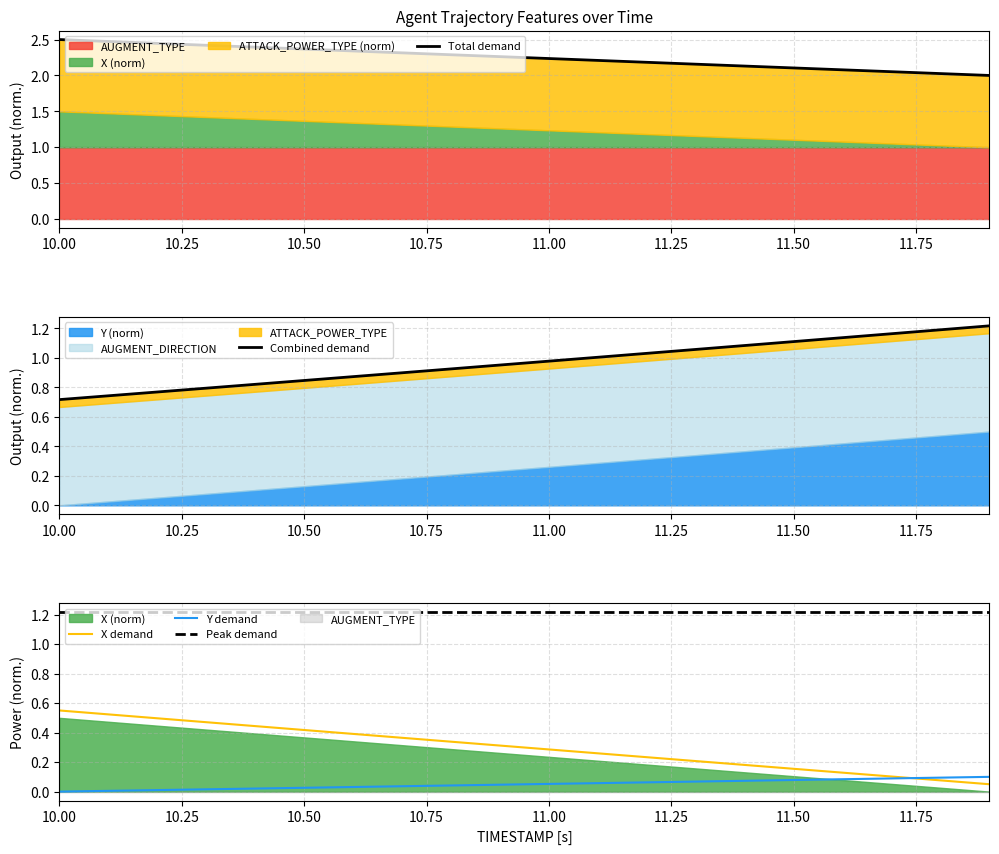

True or false: Y demand and Peak demand intersect in this chart.

False